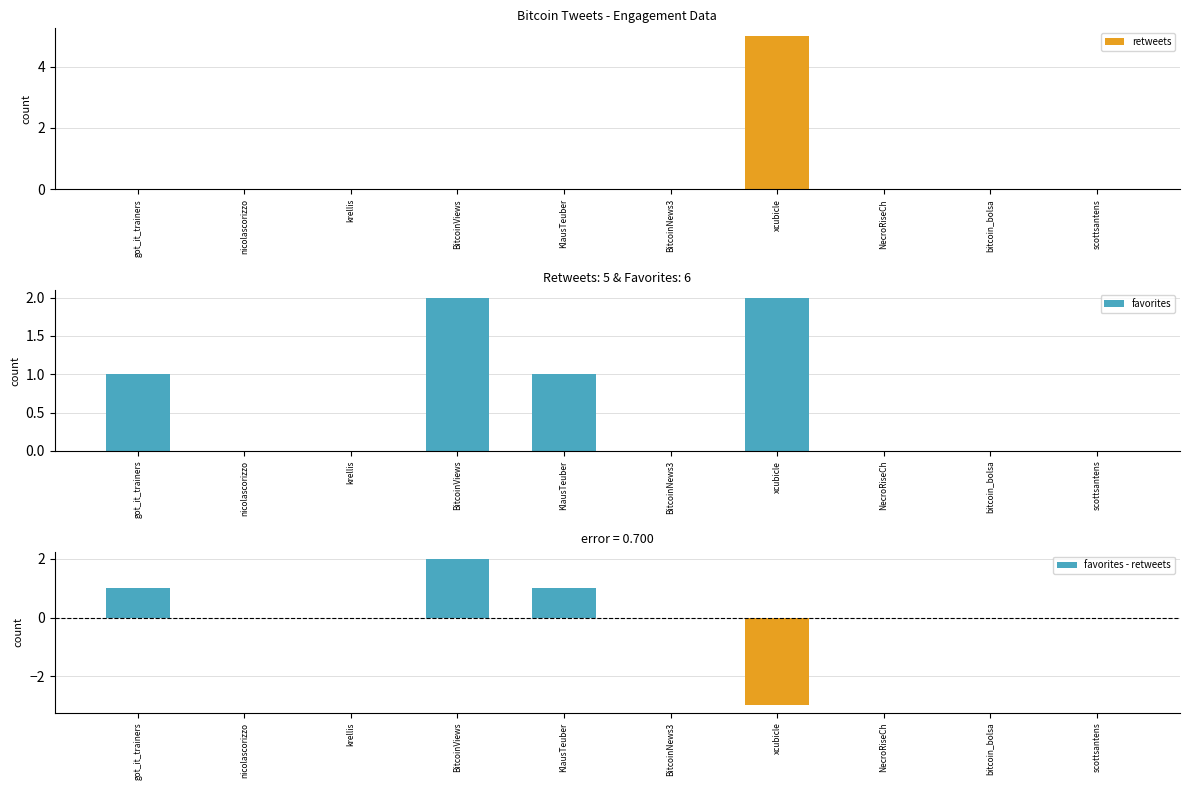

What is the smallest value displayed?

-3